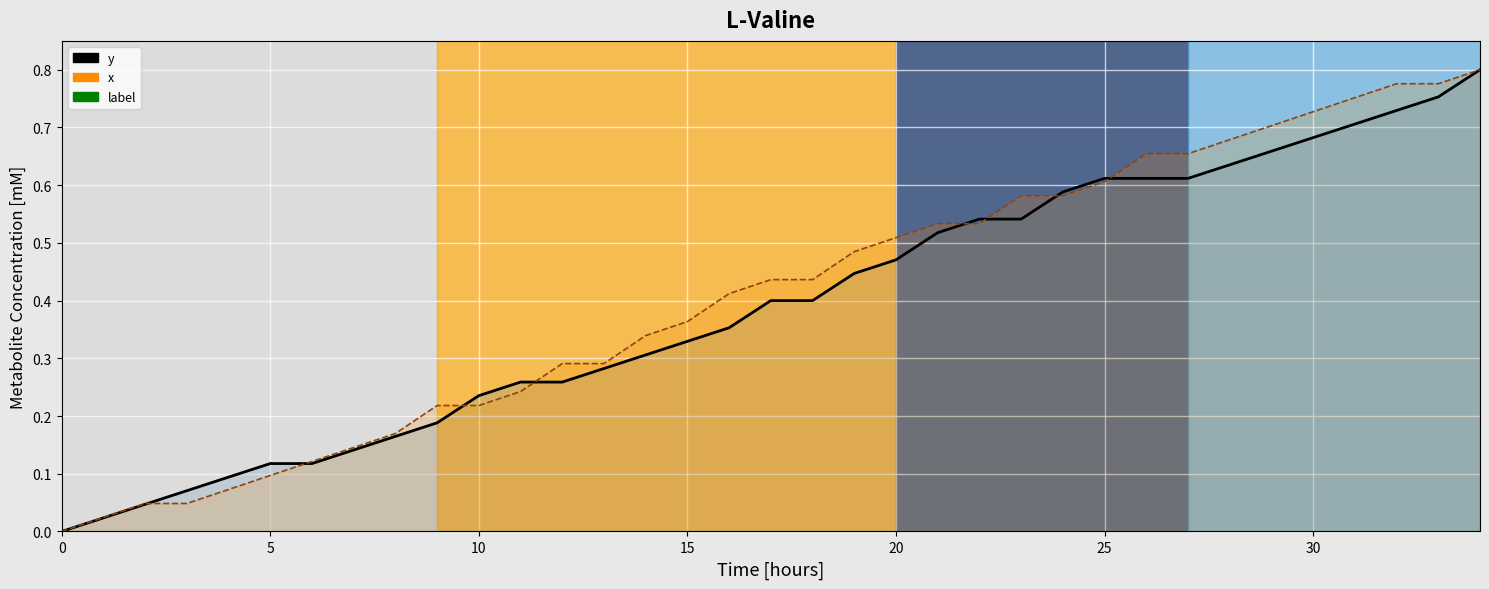

What is the label of the 16th point from the right?

19